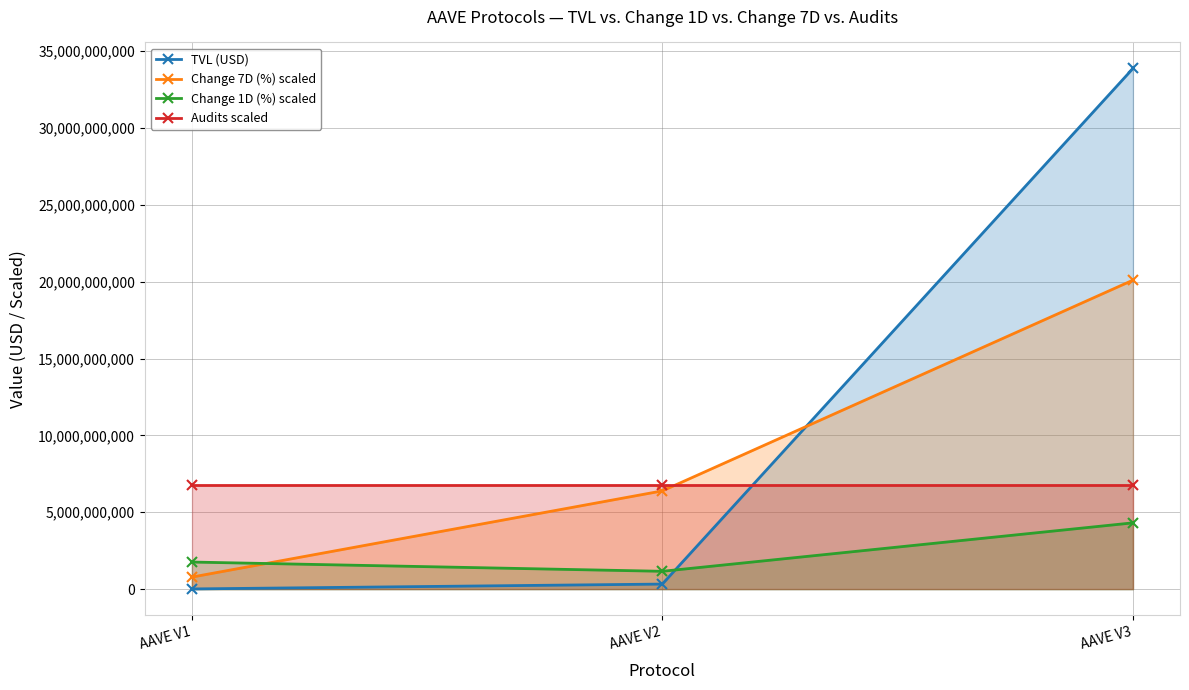

What are all the series names shown in the legend?

TVL (USD), Change 7D (%) scaled, Change 1D (%) scaled, Audits scaled